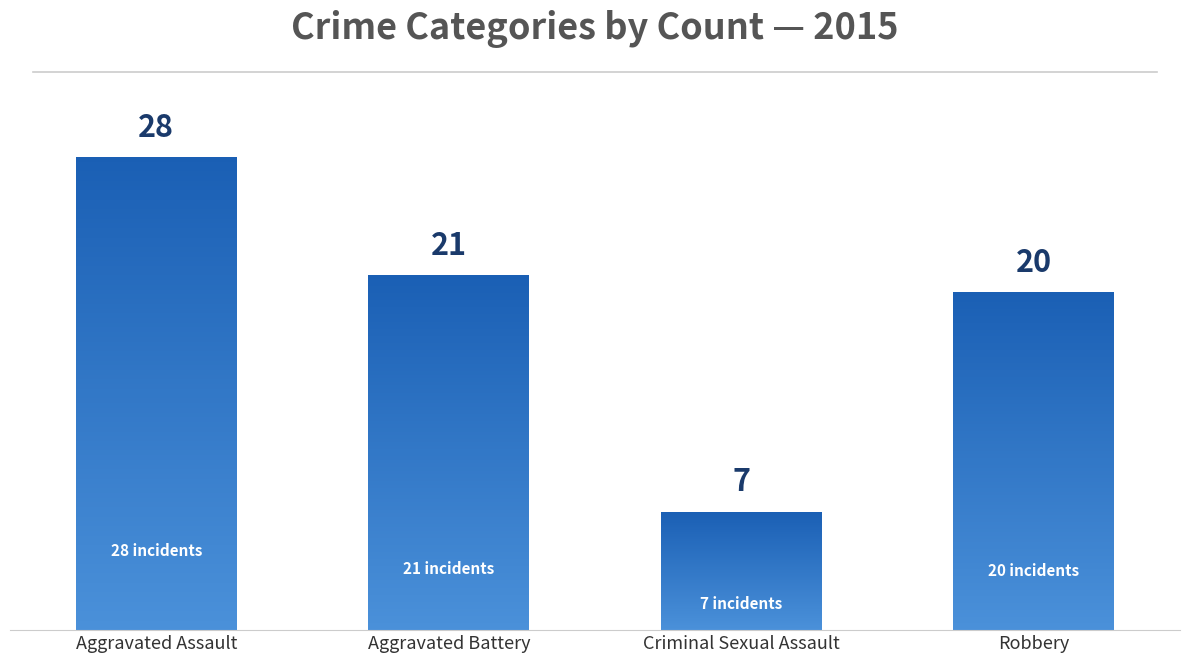

Reading left to right, transcribe all the data shown in this chart.

28	21	7	20